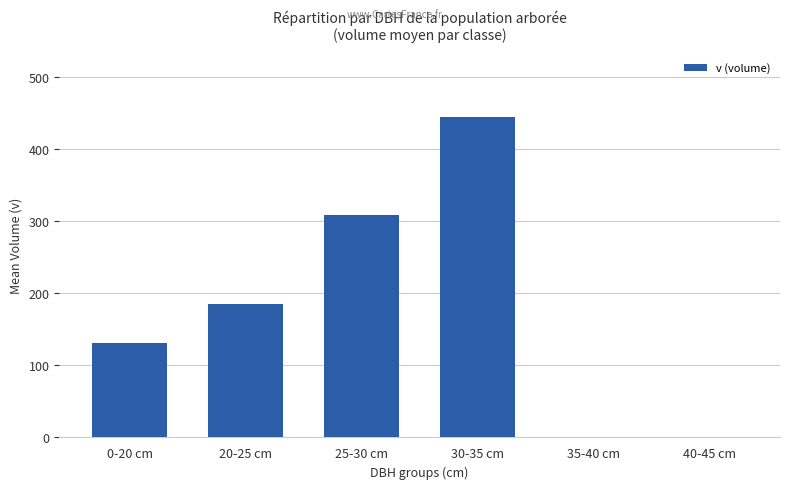

Reading left to right, transcribe all the data shown in this chart.

131.0	185.6	308.2	445.2	0.0	0.0